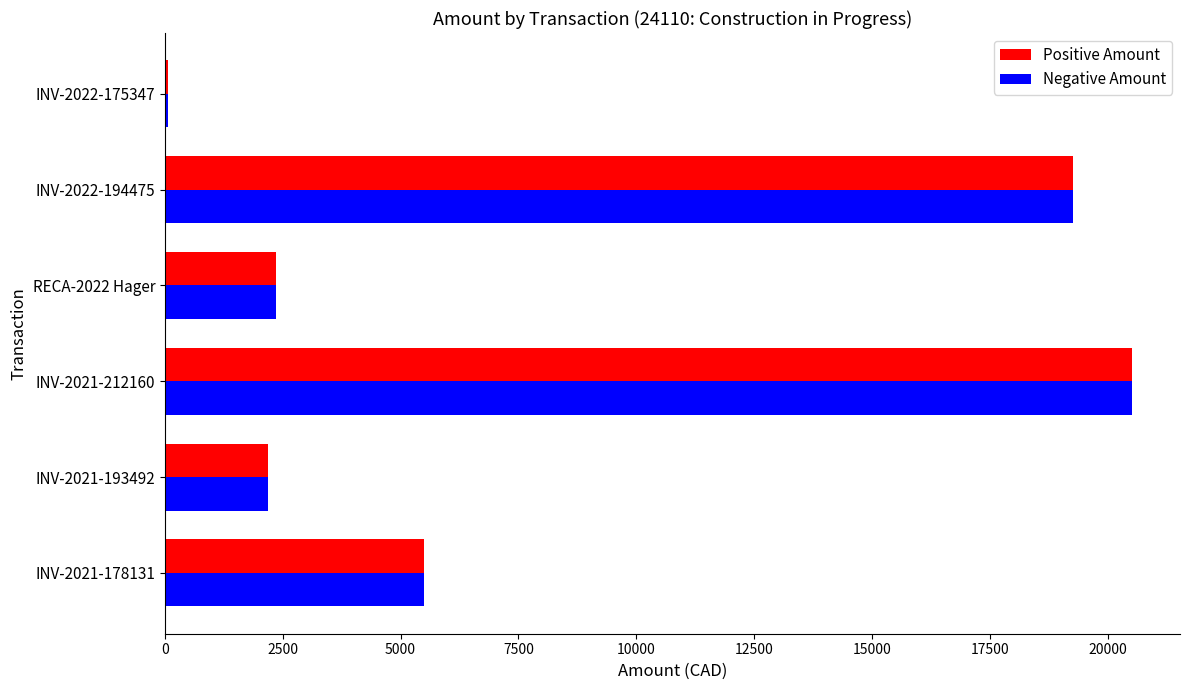

Which label corresponds to the largest value in the chart?

INV-2021-212160